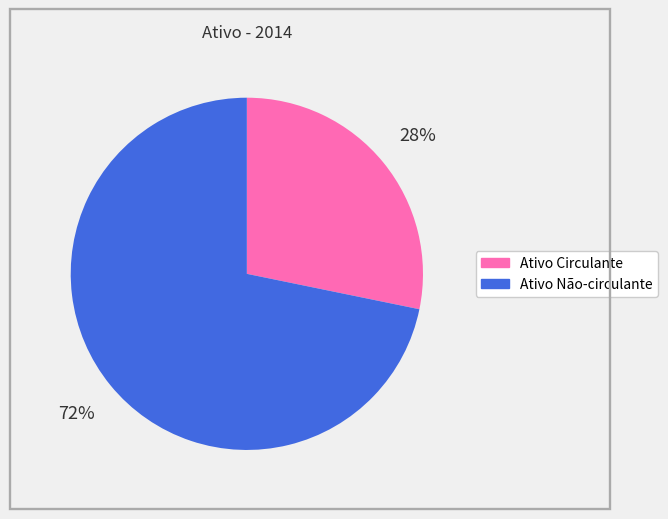

To the nearest percent, what portion does Ativo Não-circulante represent?

72%